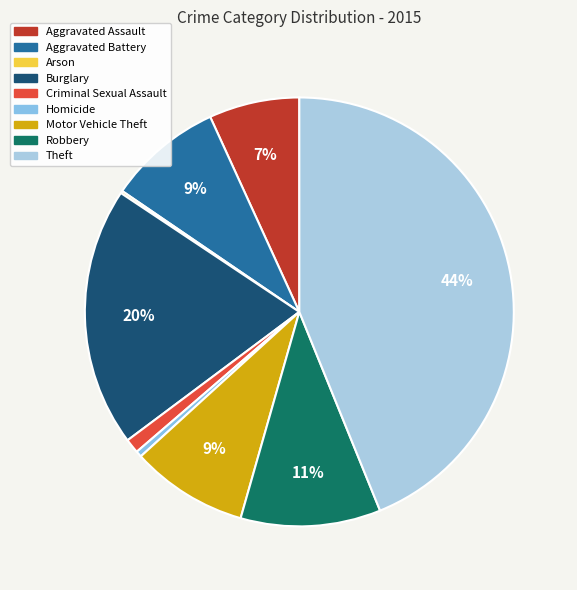

Which slice is the largest?

Theft